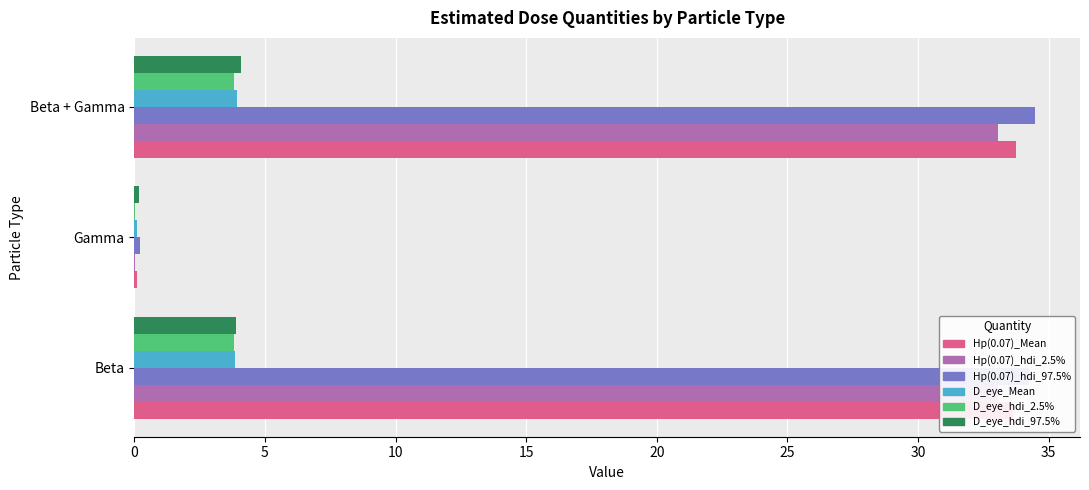

What is the total value across all series at Beta?

112.5